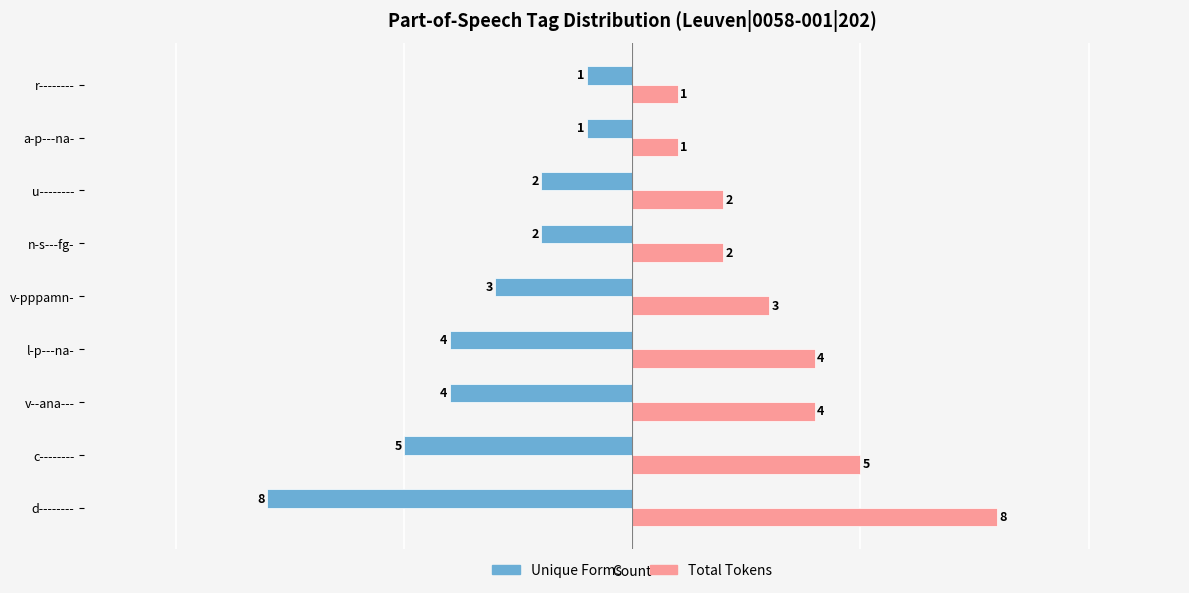

What is the difference between the maximum and second lowest values in the Total Tokens series?

7